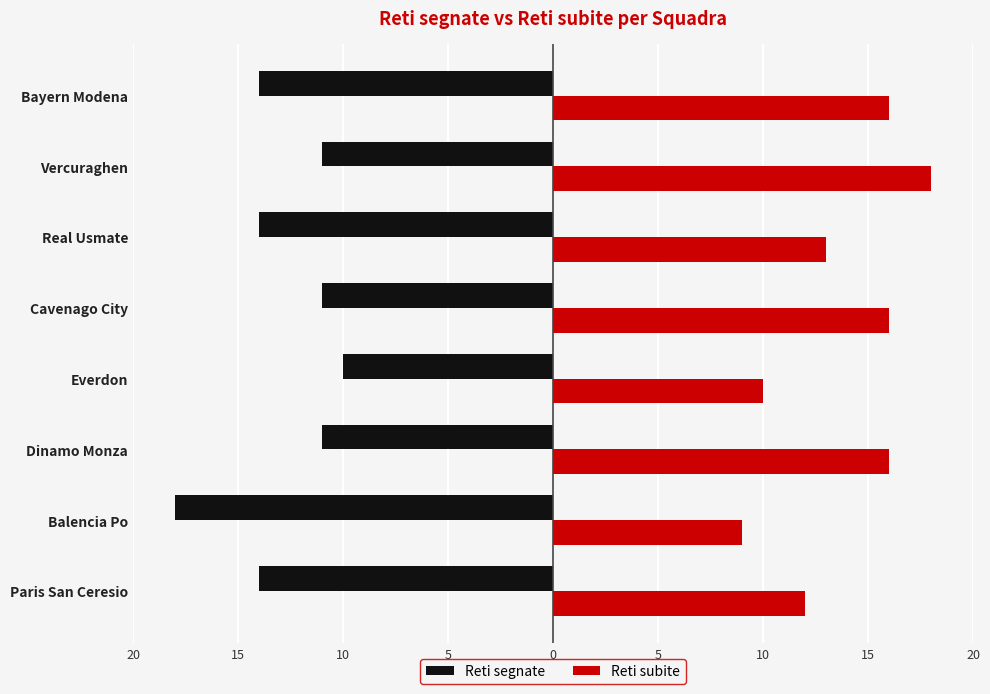

What is the greatest value displayed?

18